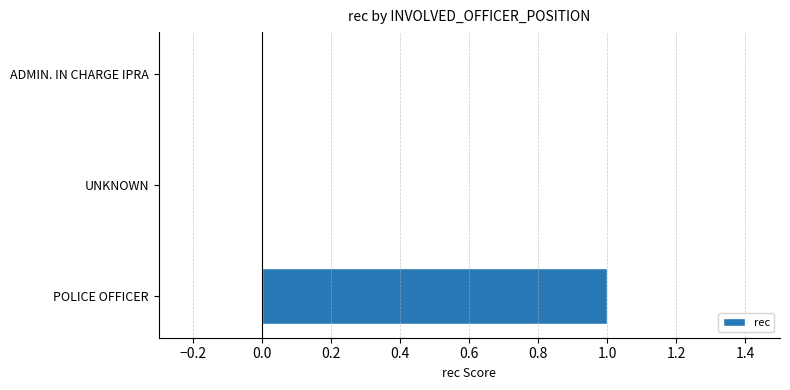

True or false: the data shows 0 at ADMIN. IN CHARGE IPRA.

True